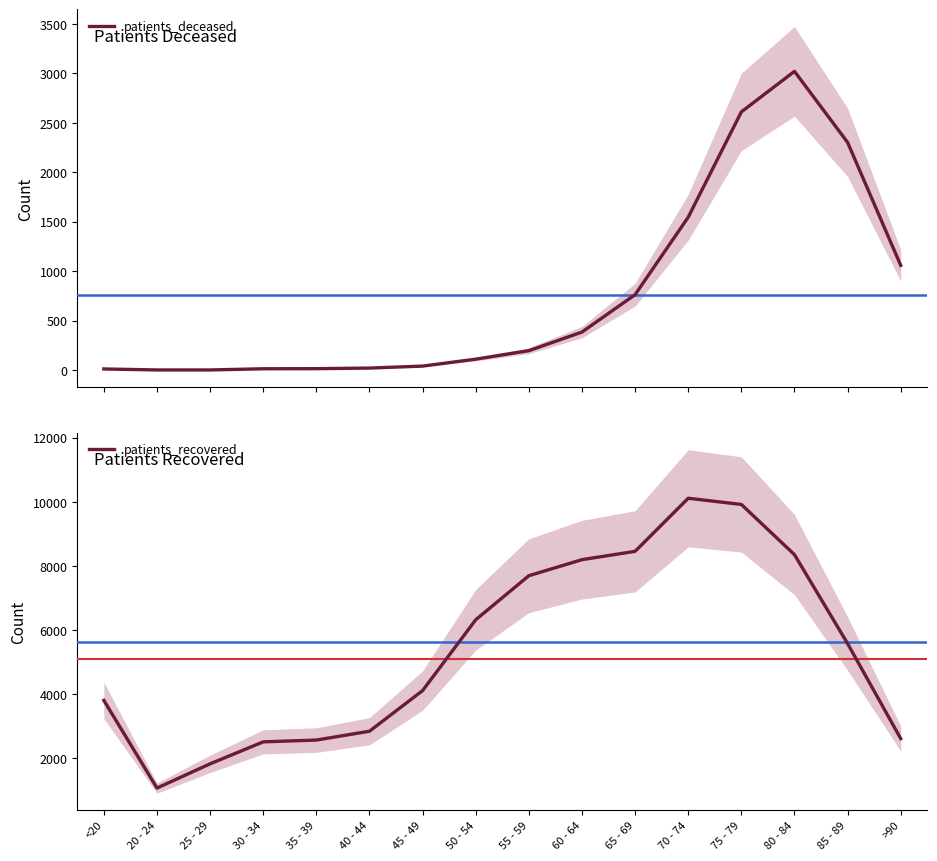

Reading left to right, extract all data points from this chart.

patients_deceased: 13	3	3	15	16	22	42	112	198	386	764	1547	2611	3021	2303	1060
patients_recovered: 3801	1062	1819	2505	2561	2837	4106	6318	7694	8195	8455	10113	9920	8352	5575	2606